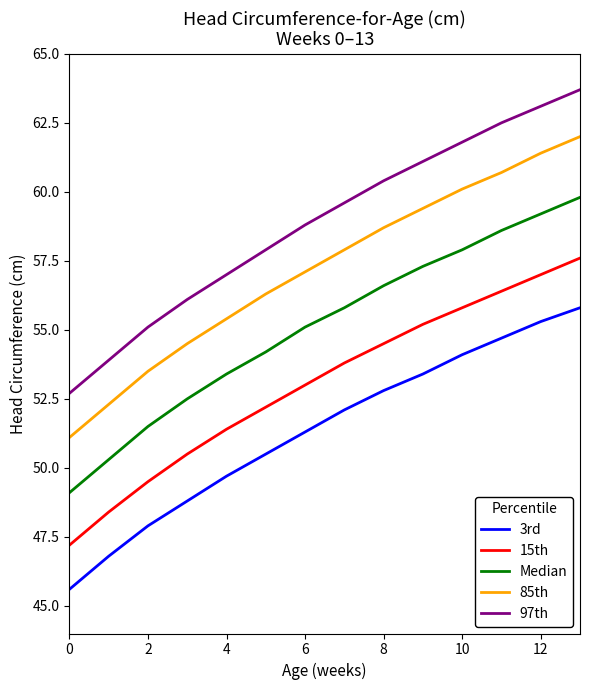

Reading left to right, transcribe all the data shown in this chart.

3rd: 45.6	46.8	47.9	48.8	49.7	50.5	51.3	52.1	52.8	53.4	54.1	54.7	55.3	55.8
15th: 47.2	48.4	49.5	50.5	51.4	52.2	53.0	53.8	54.5	55.2	55.8	56.4	57.0	57.6
Median: 49.1	50.3	51.5	52.5	53.4	54.2	55.1	55.8	56.6	57.3	57.9	58.6	59.2	59.8
85th: 51.1	52.3	53.5	54.5	55.4	56.3	57.1	57.9	58.7	59.4	60.1	60.7	61.4	62.0
97th: 52.7	53.9	55.1	56.1	57.0	57.9	58.8	59.6	60.4	61.1	61.8	62.5	63.1	63.7